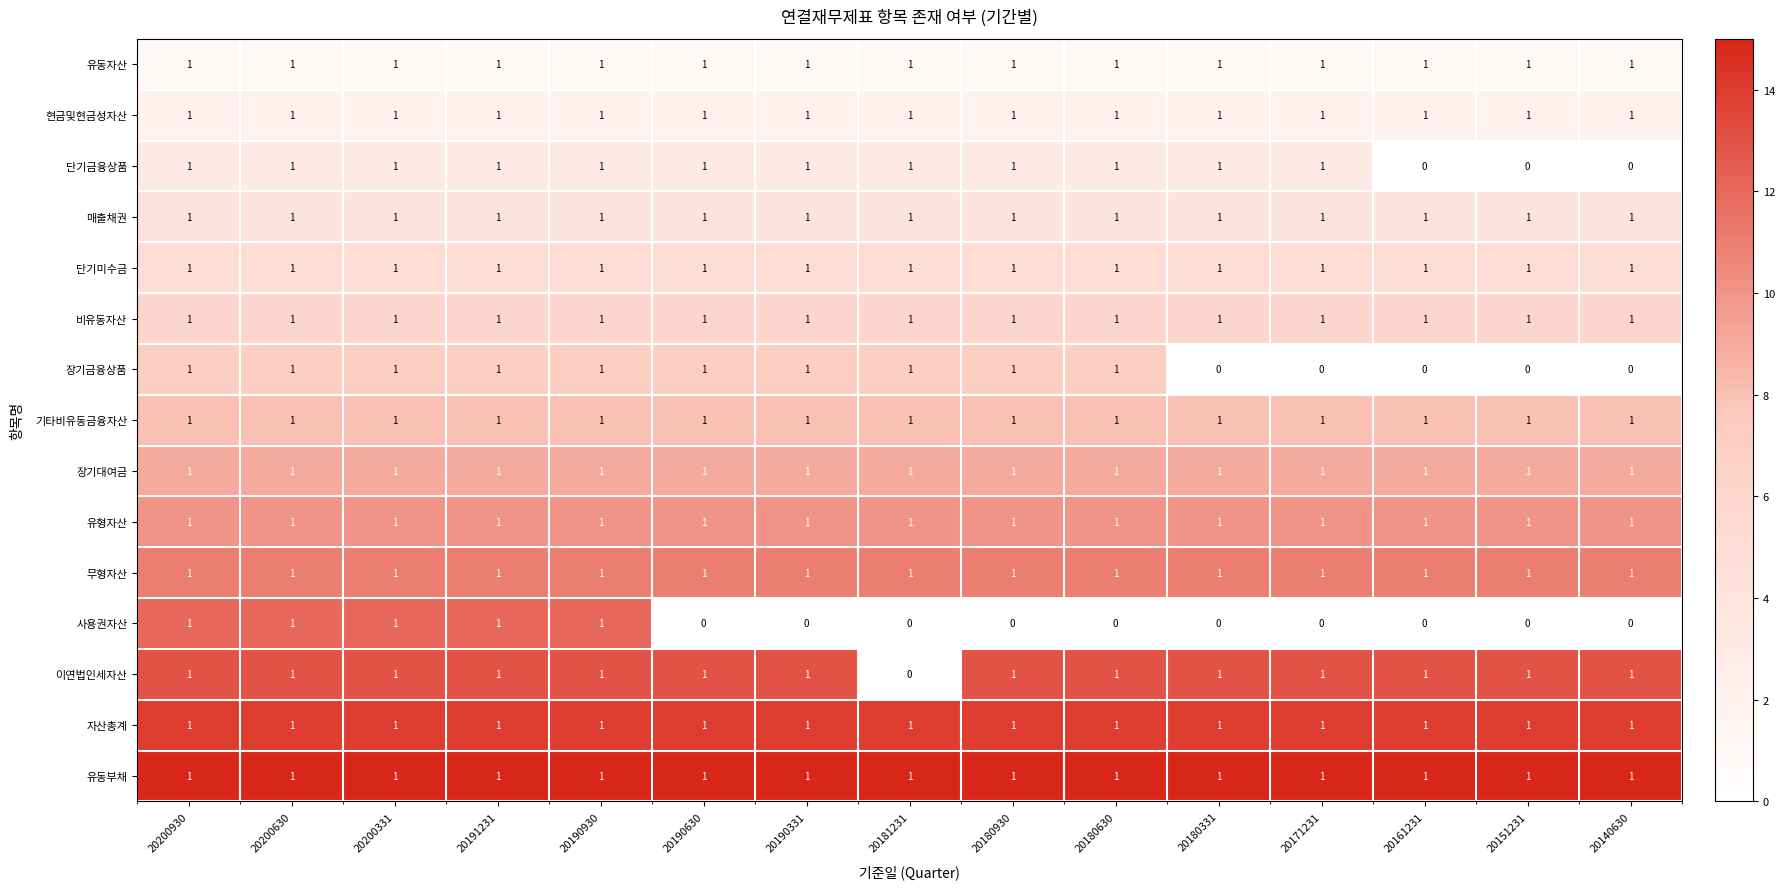

What is the sum of all 단기미수금 values?

15